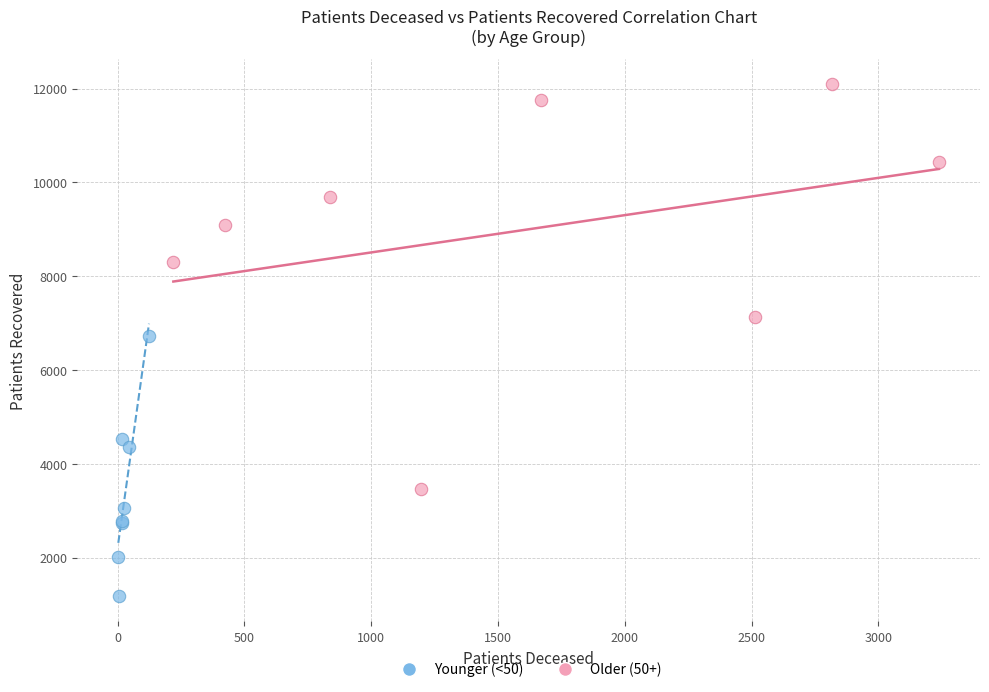

Which series has the widest spread of Y values?

Older (50+)